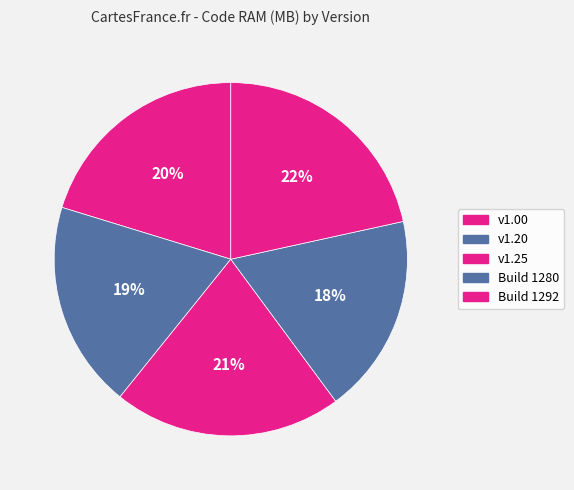

To the nearest percent, what portion does Build 1280 represent?

18%